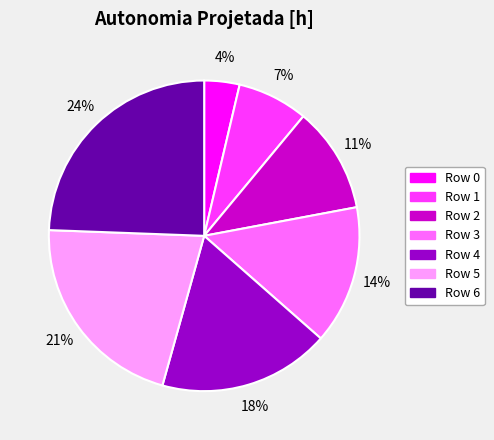

Does any single category account for the majority?

No